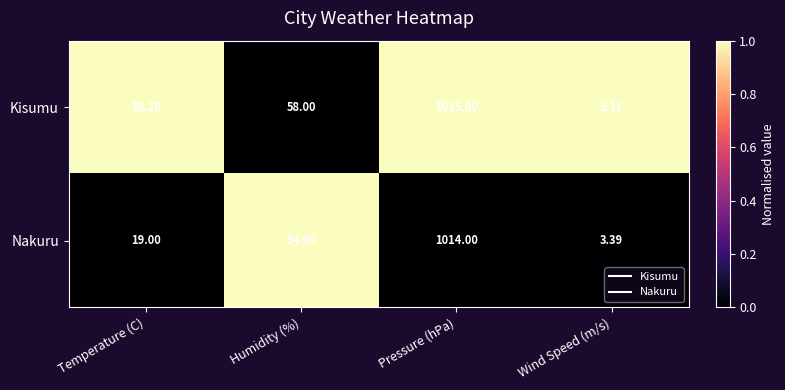

Rank the categories by Kisumu value from highest to lowest.

Pressure (hPa), Humidity (%), Temperature (C), Wind Speed (m/s)